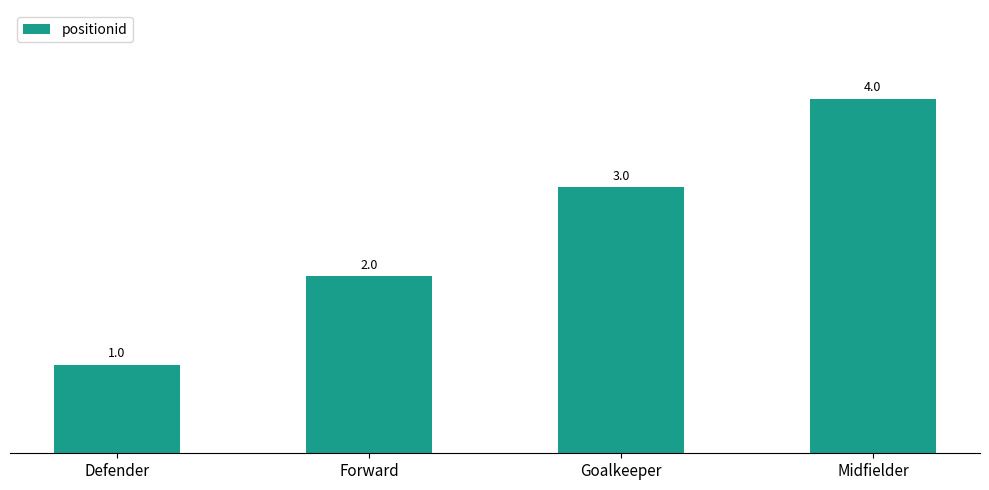

Which label corresponds to the smallest value in the chart?

Defender